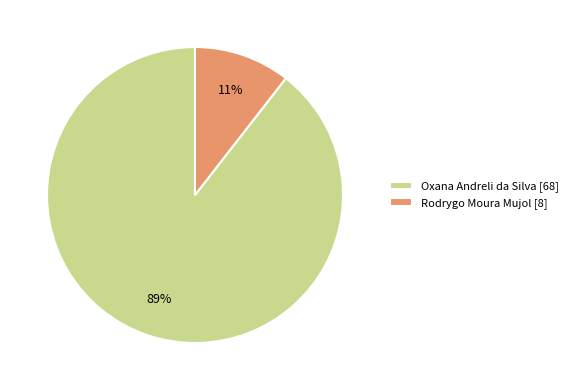

Which slice is the smallest?

Rodrygo Moura Mujol